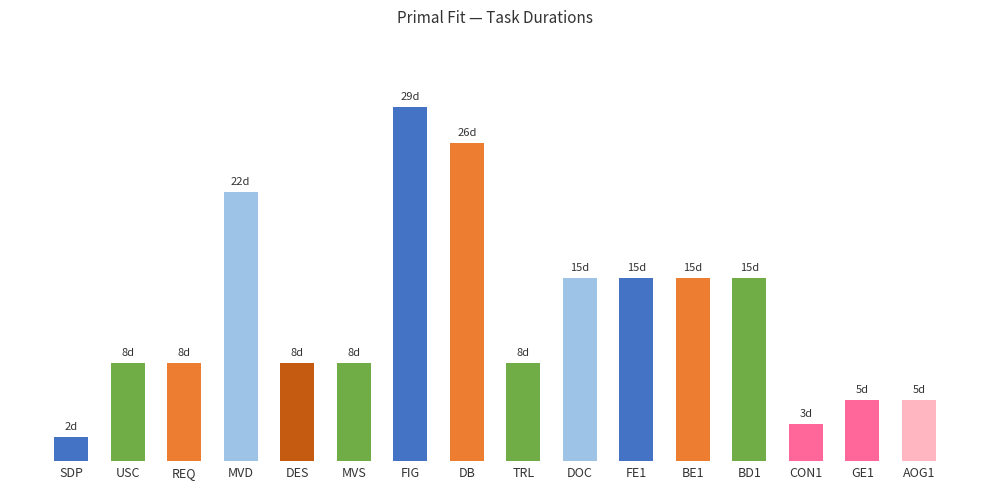

Are the bars horizontal?

No